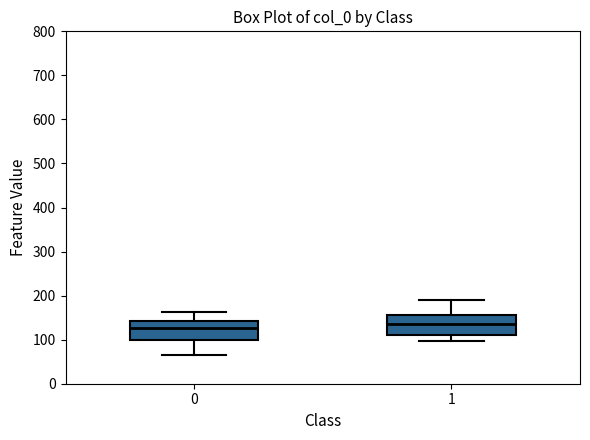

Reading left to right, read every box against the y-axis: the position of its median line, the range the box covers, and the ends of its whiskers. The values are not printed on the chart, so give them approximately, as read against the axis.

0: median 130, box 100 to 140, whiskers 70 to 160
1: median 140, box 110 to 160, whiskers 100 to 190